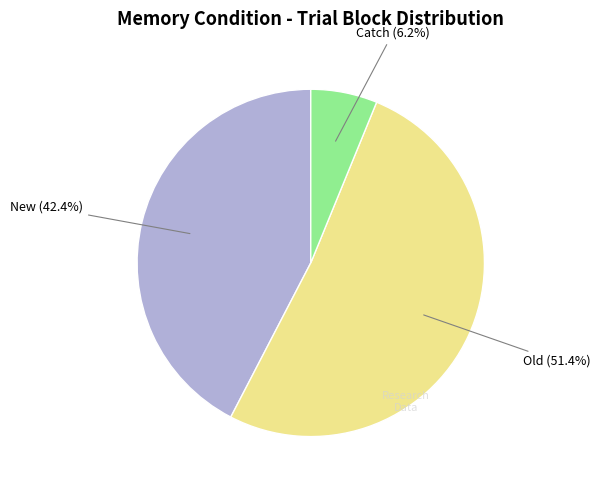

Does any single category account for the majority?

Yes